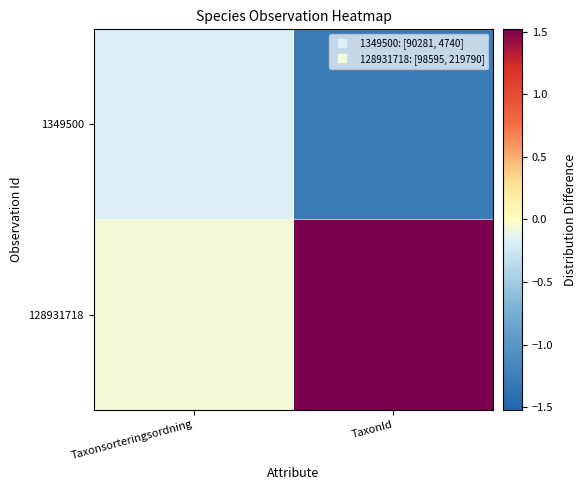

Which has a higher value, TaxonId or Taxonsorteringsordning?

Taxonsorteringsordning